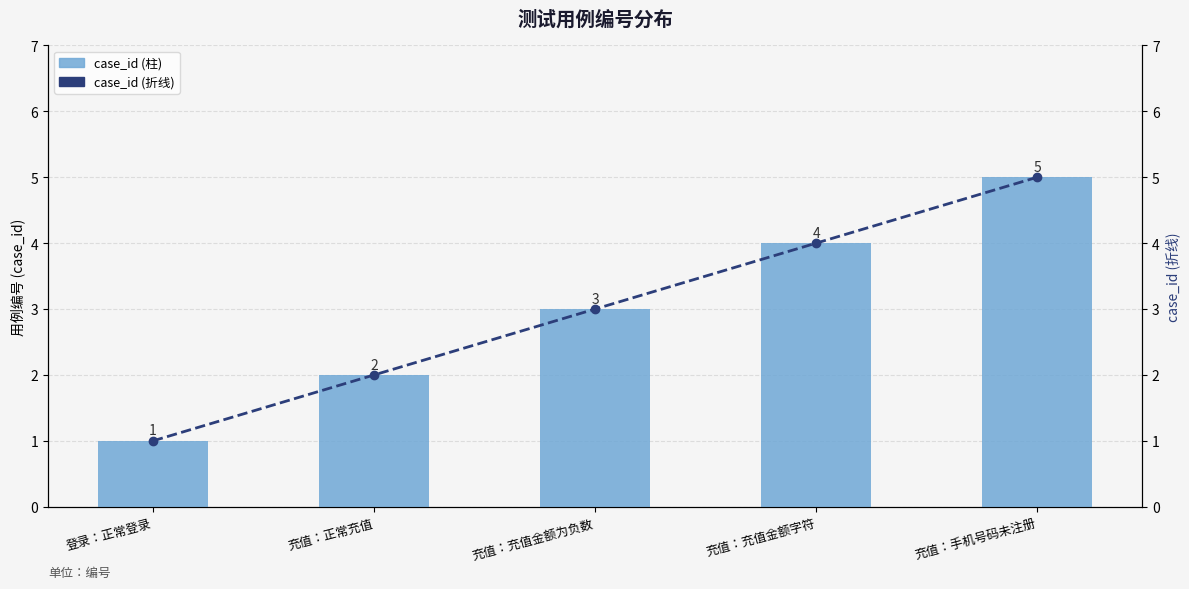

What is the sum of the case_id (折线) values at 充值：正常充值 and 充值：充值金额为负数?

5